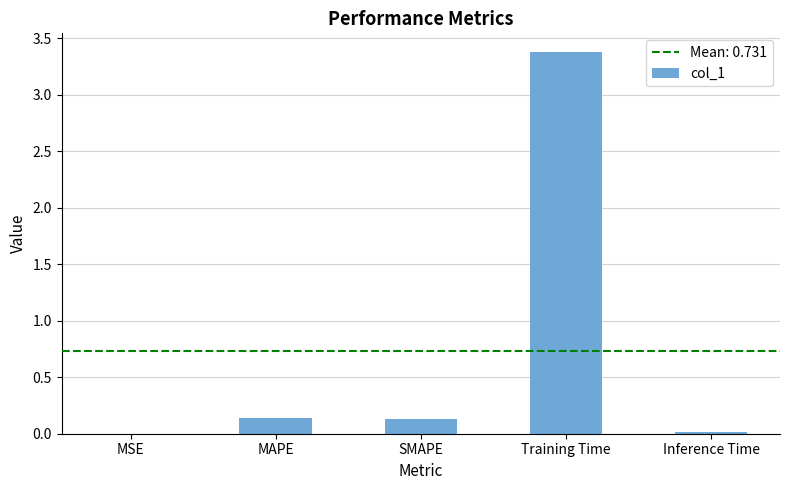

What is the sum of all values?

3.7